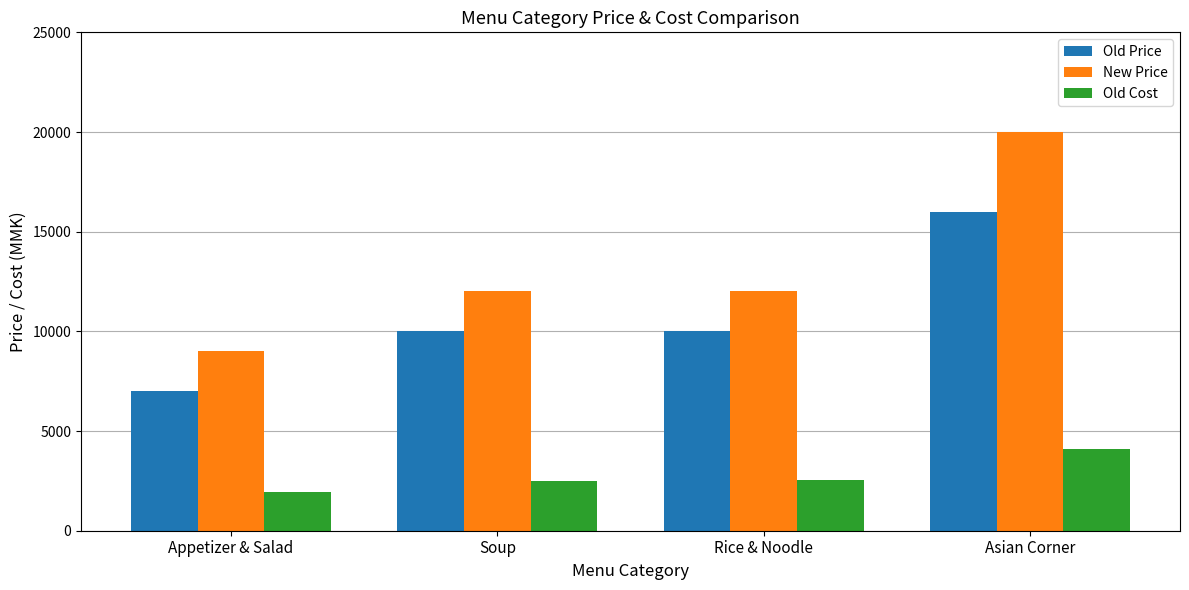

What is the minimum value shown in the chart?

1967.1